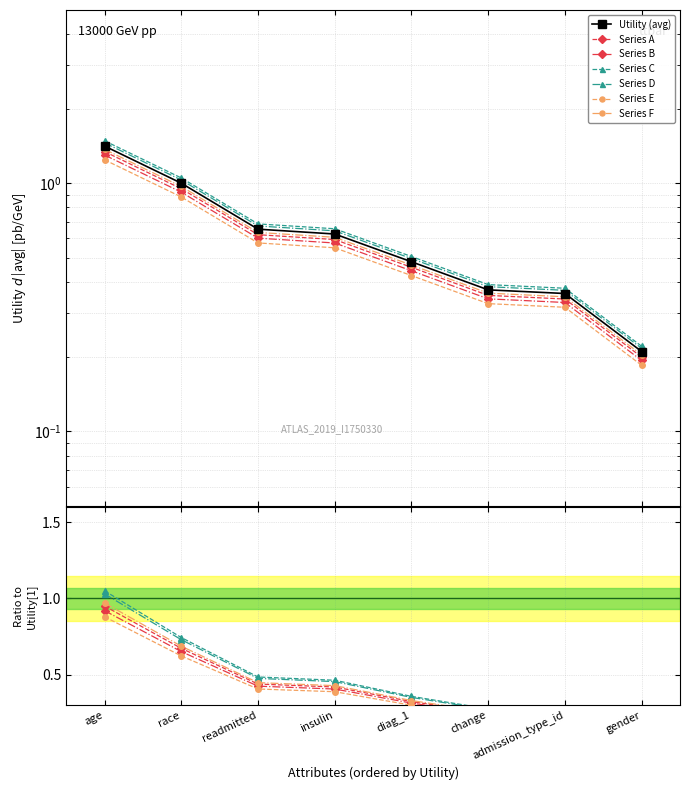

True or false: the data has more than 1 interior local peaks.

False